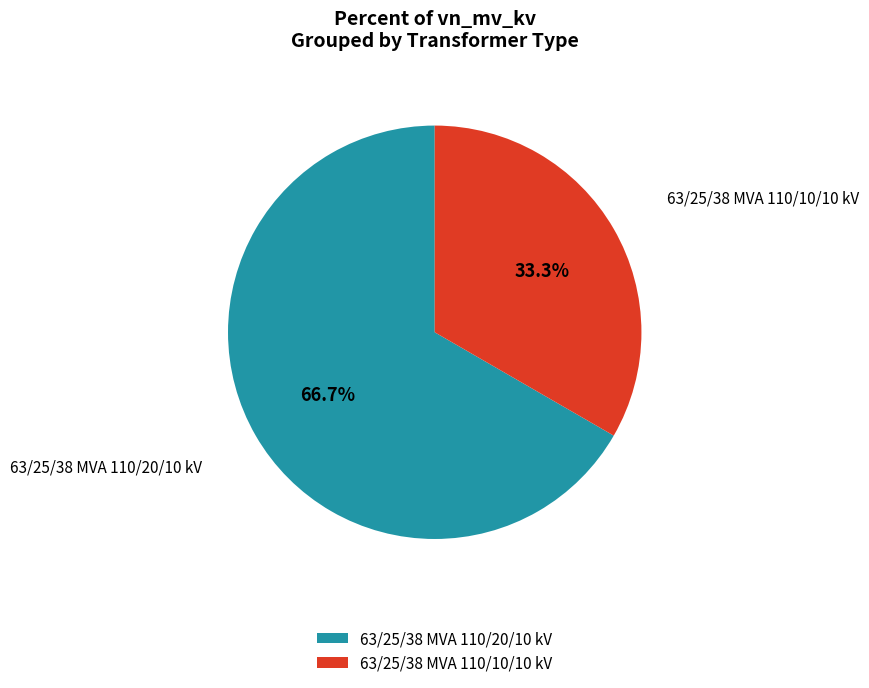

To the nearest percent, what is the difference between the 63/25/38 MVA 110/20/10 kV and 63/25/38 MVA 110/10/10 kV slice percentages?

33%